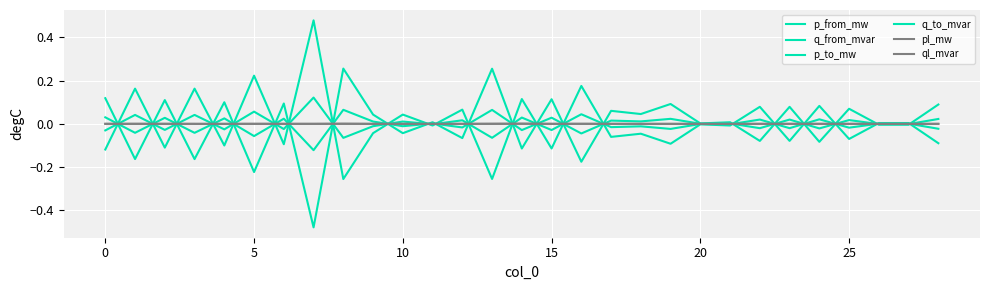

At which category does q_to_mvar reach its first local valley?

5